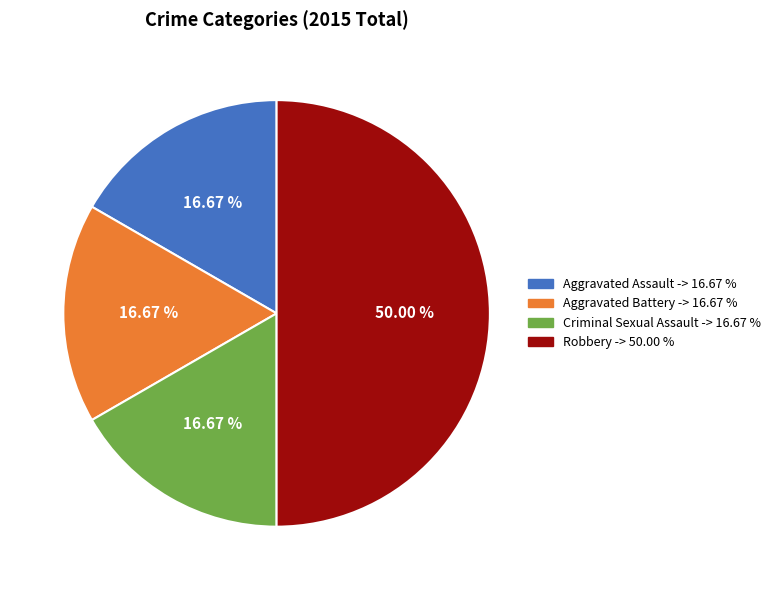

True or false: Robbery accounts for 58% of the total.

False